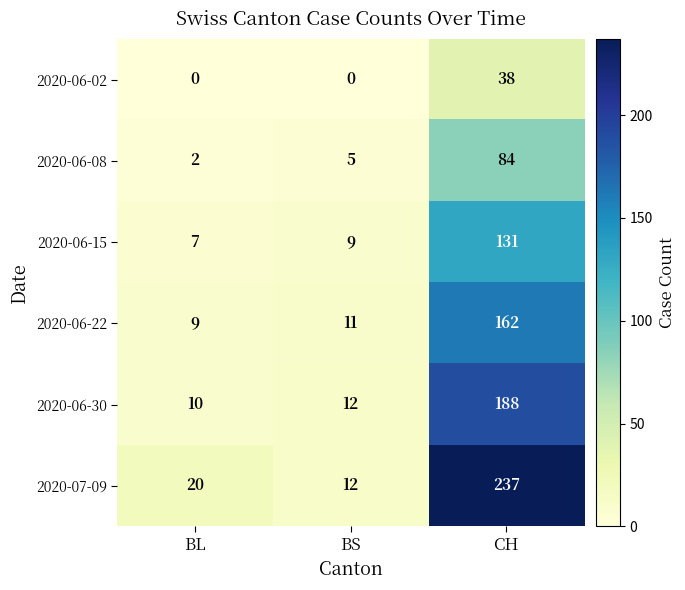

List the series in order of their peak value, lowest first.

2020-06-02, 2020-06-08, 2020-06-15, 2020-06-22, 2020-06-30, 2020-07-09